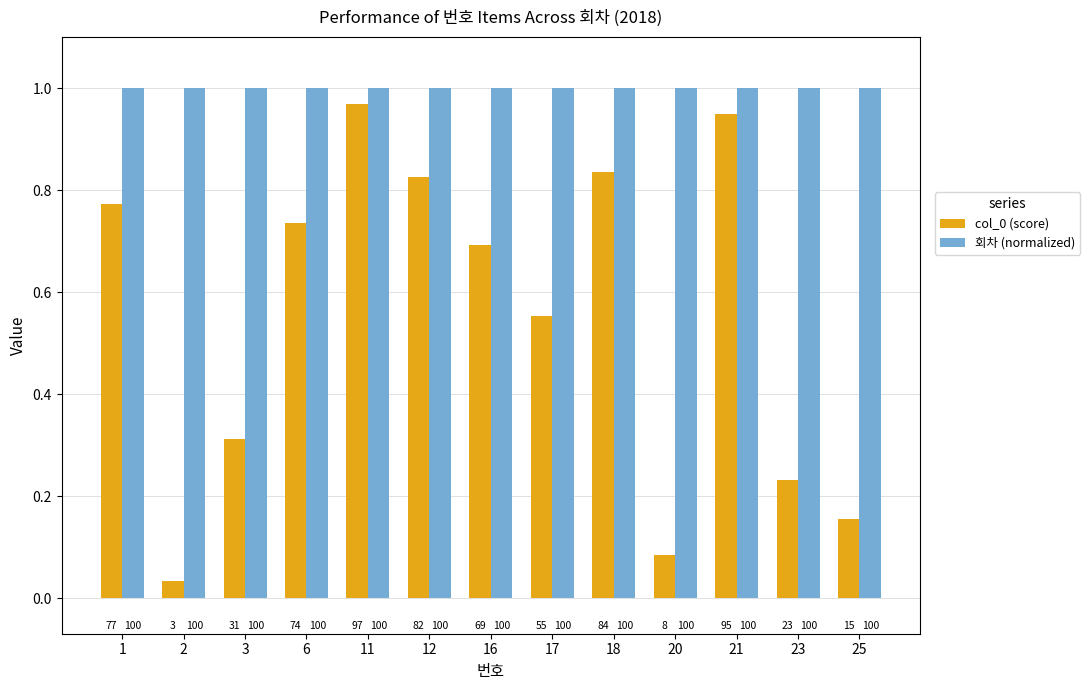

What is the maximum value for col_0 (score)?

1.0